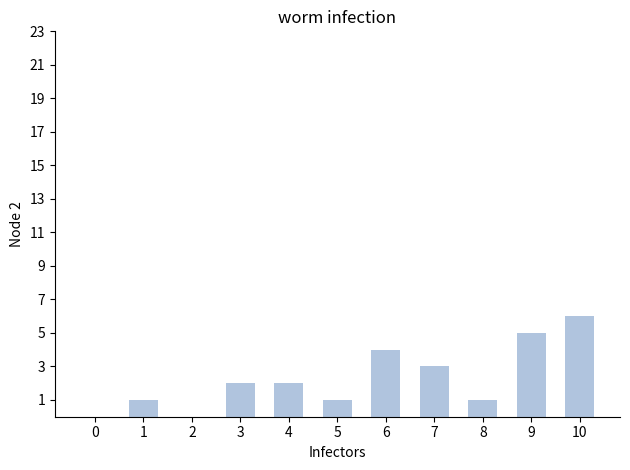

What is the difference between the values at 5 and 2?

1